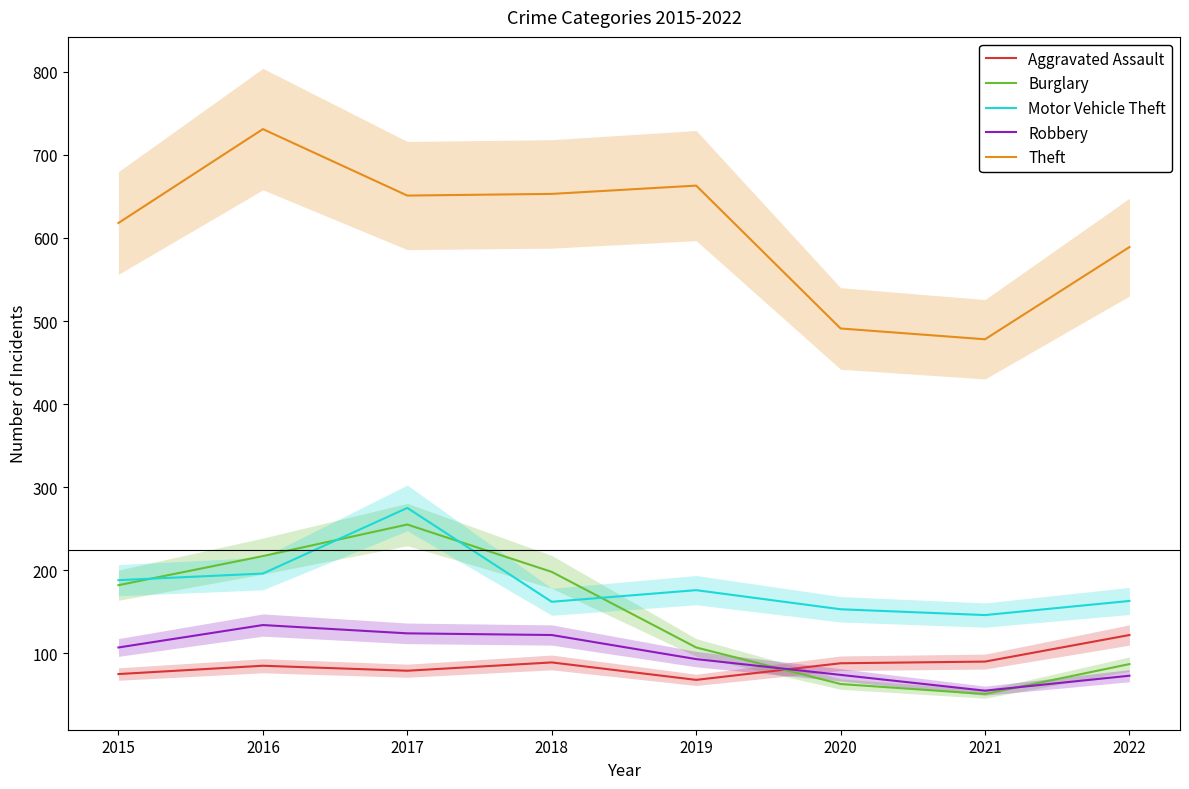

What is the lowest value of the Theft series?

478